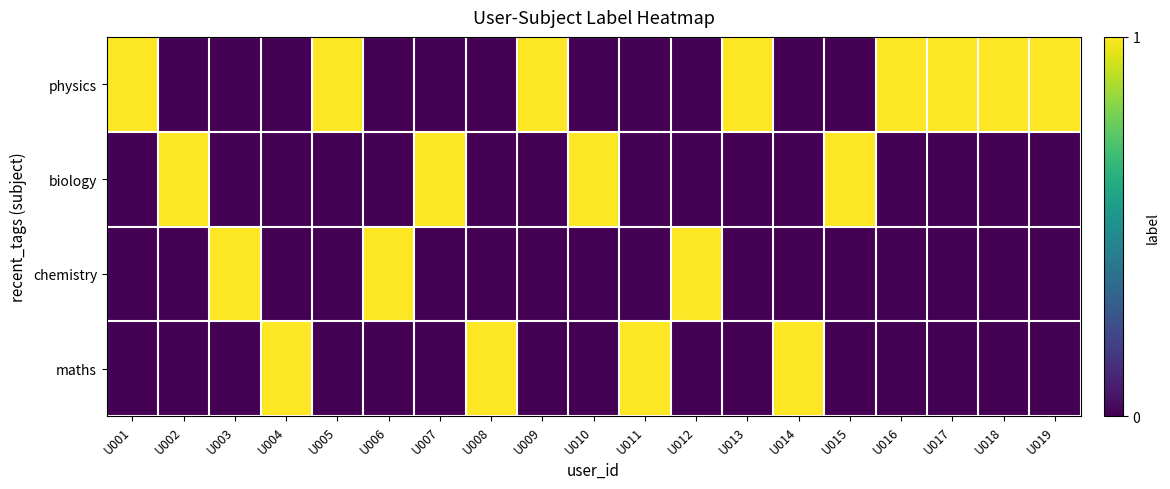

At U012, list the series in order from largest to smallest.

chemistry, physics, biology, maths